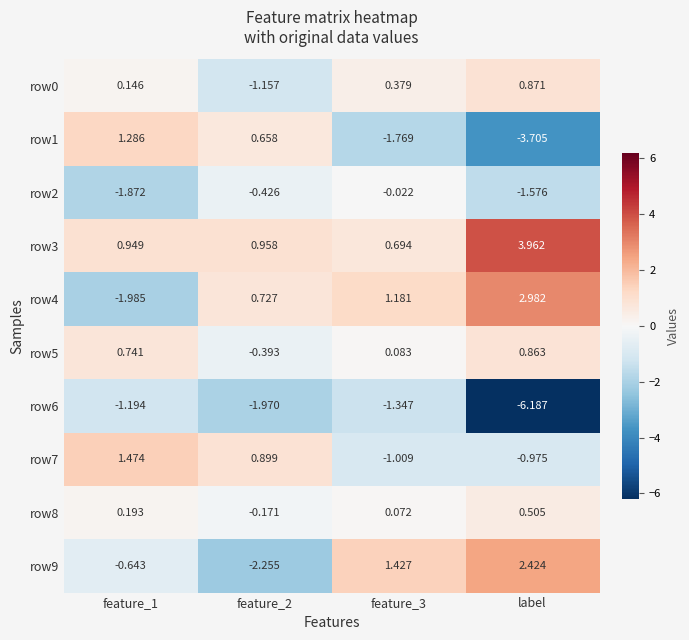

At which category does the chart reach its minimum across all series?

label